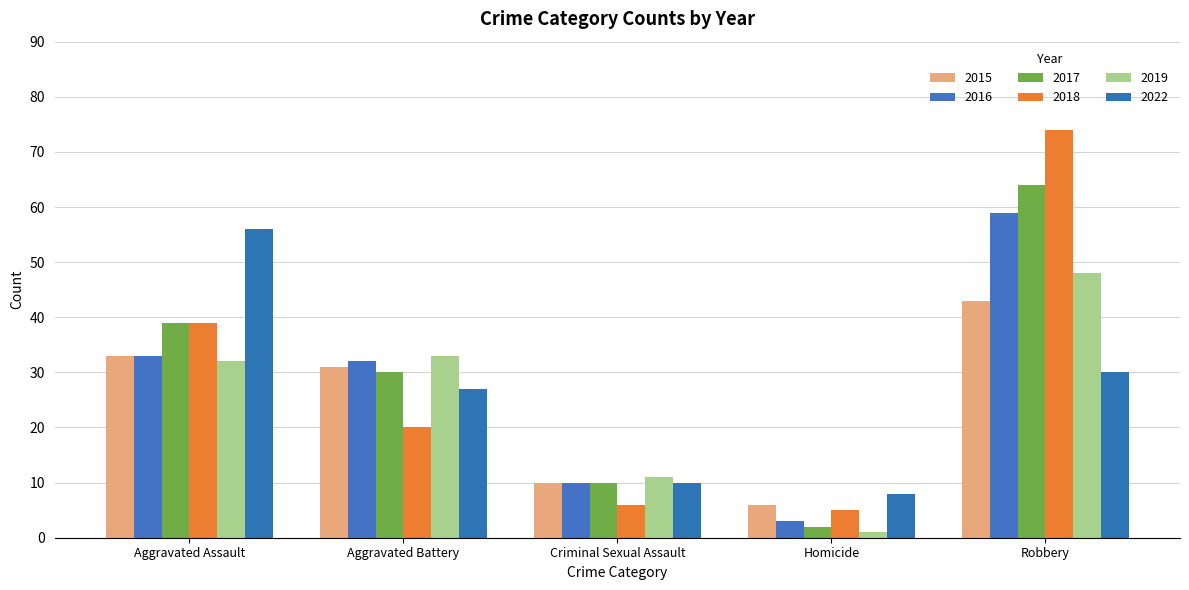

Are the bars horizontal?

No